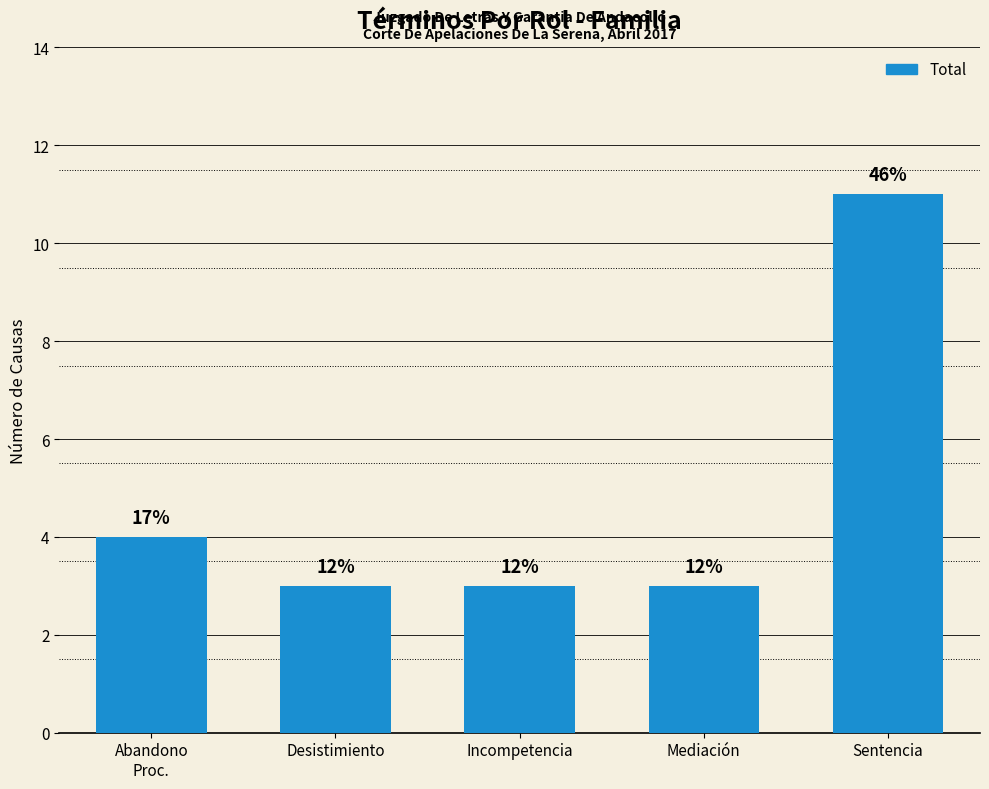

Between Incompetencia and Desistimiento, which is larger?

Incompetencia